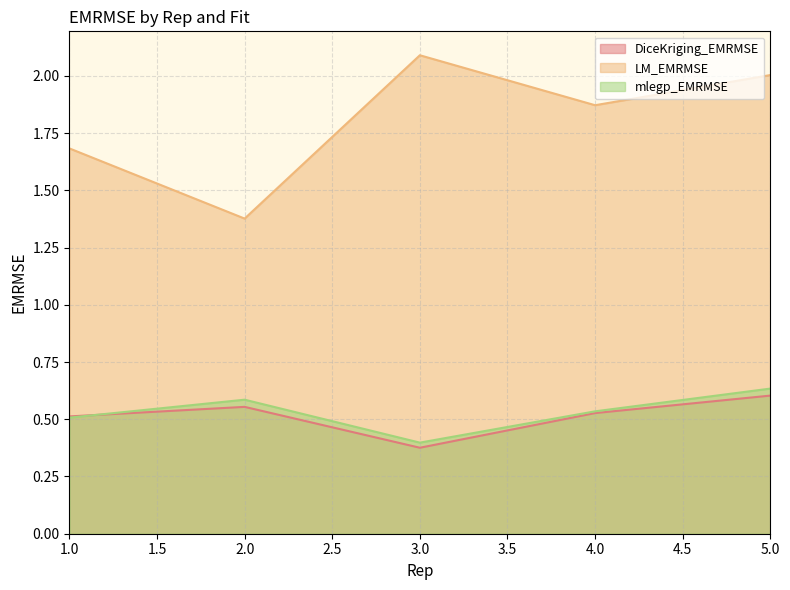

Which series has the largest range (max minus min)?

LM_EMRMSE